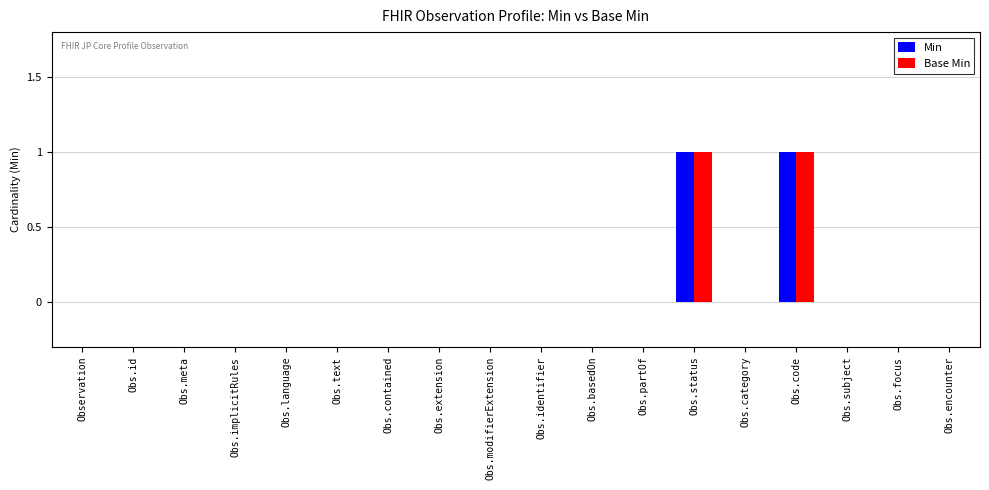

True or false: Min has a value of 0 at Obs.language.

True